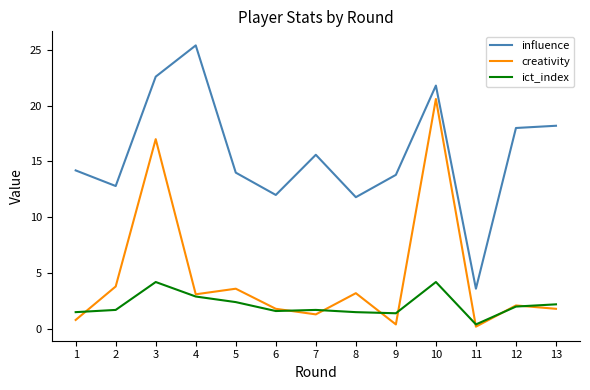

List the series in order of their overall mean, lowest first.

ict_index, creativity, influence